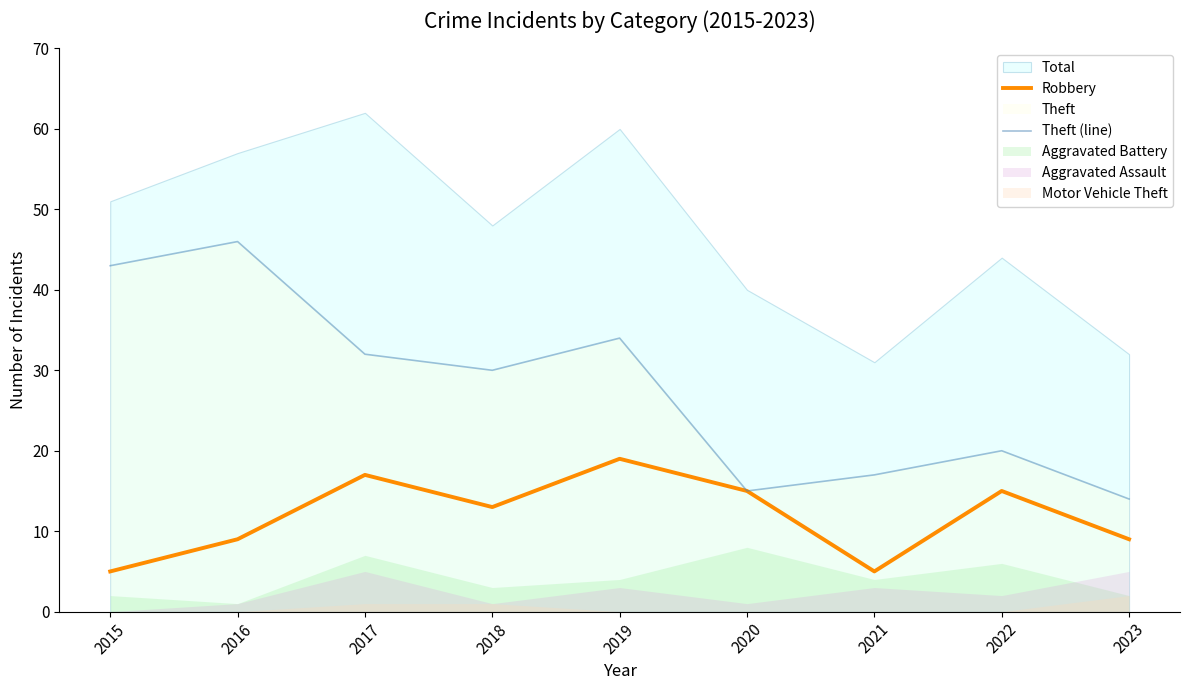

Count the number of categories in the chart.

9